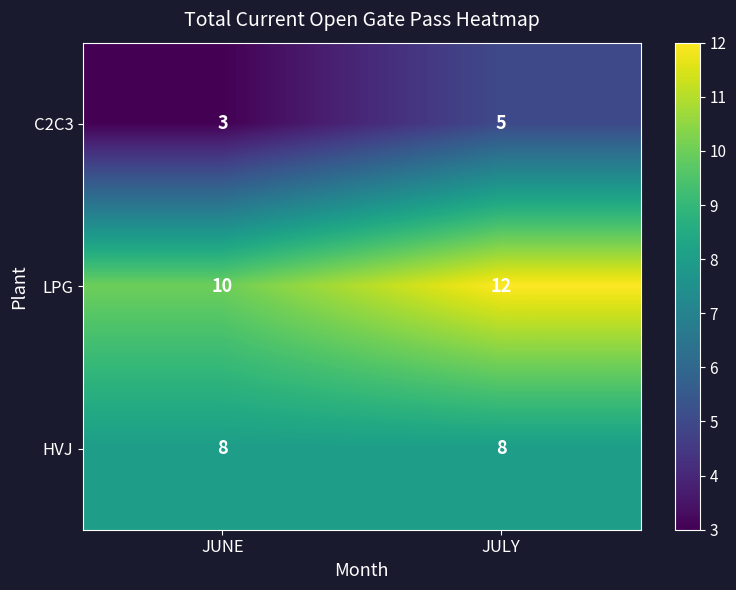

At which category is the sum across all series the highest?

JULY